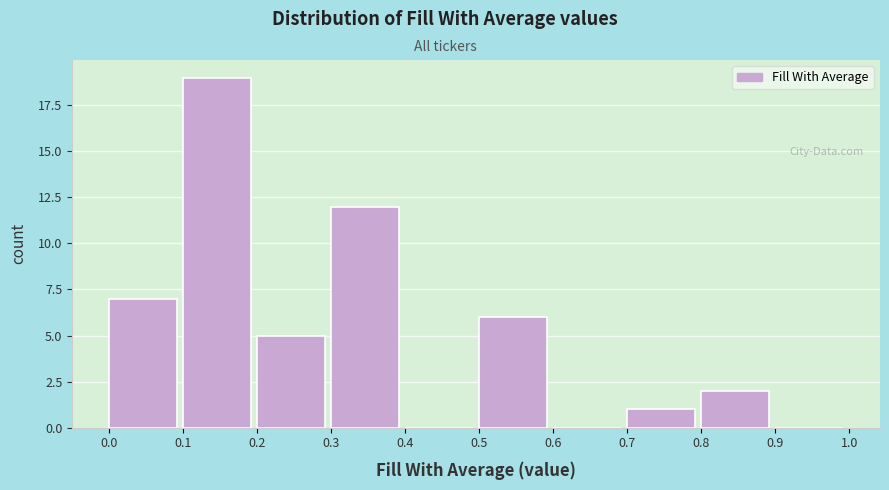

How tall is the bar that spans 0.1 to 0.2 on the x-axis? The values are not printed on the chart, so give them approximately, as read against the axis.

19